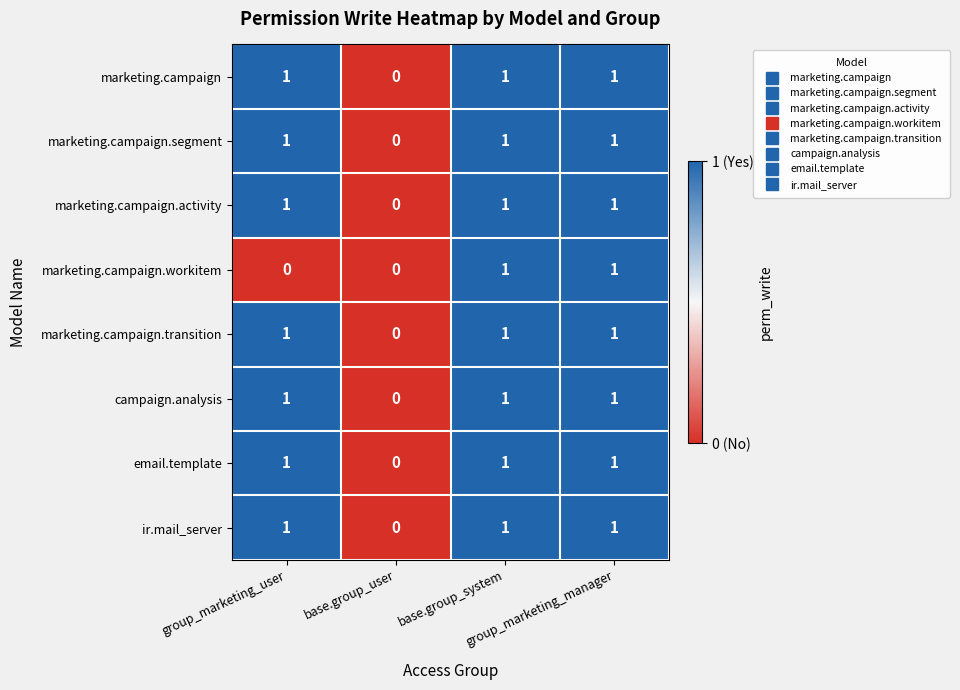

Count the campaign.analysis values in the range 1 to 2.

3